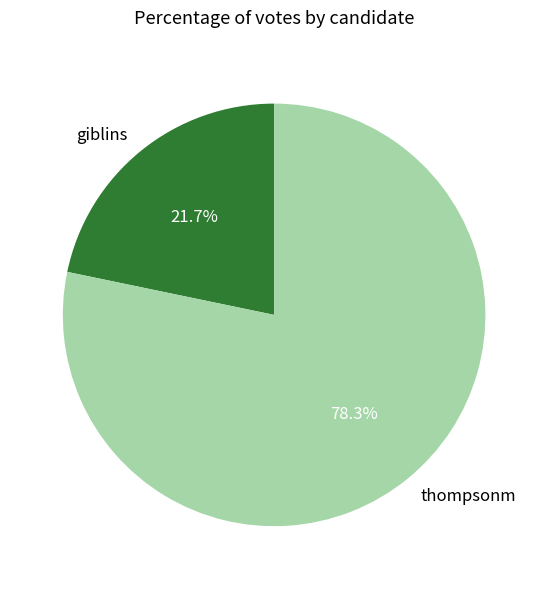

Which slice is the largest?

thompsonm